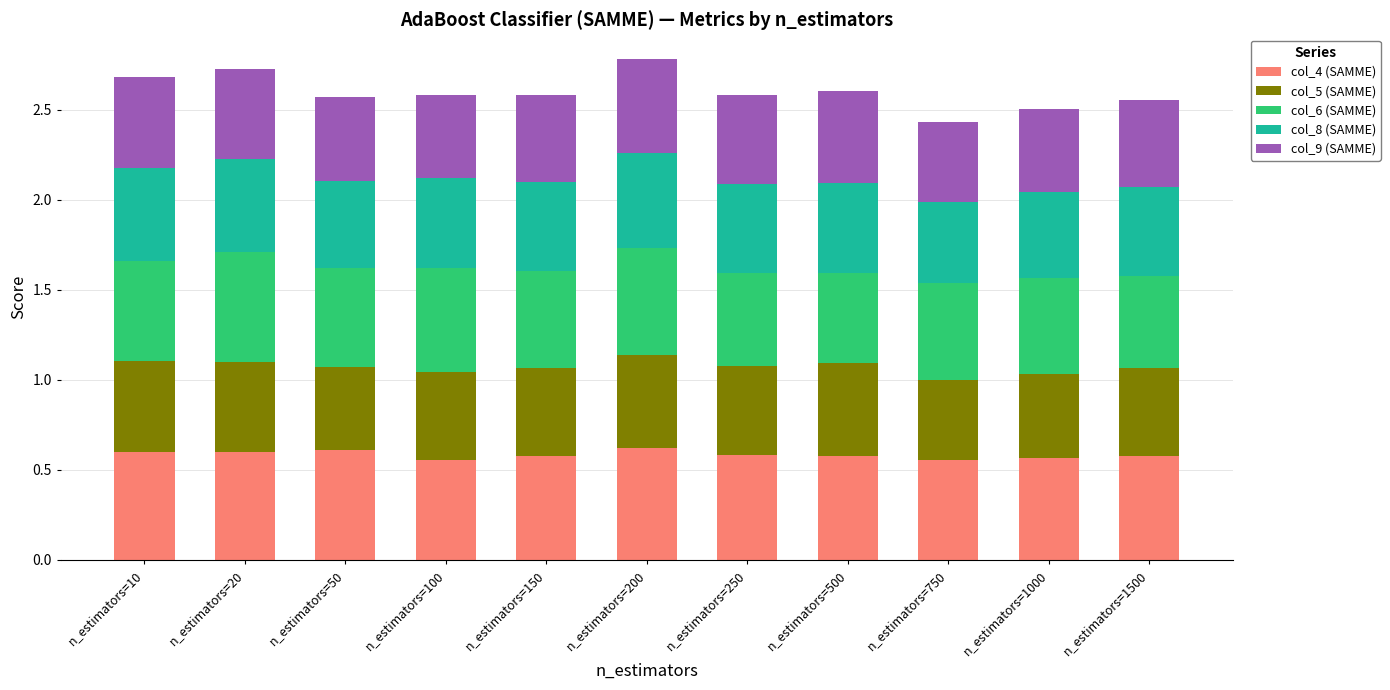

What is the total value across all series at n_estimators=1500?

2.6